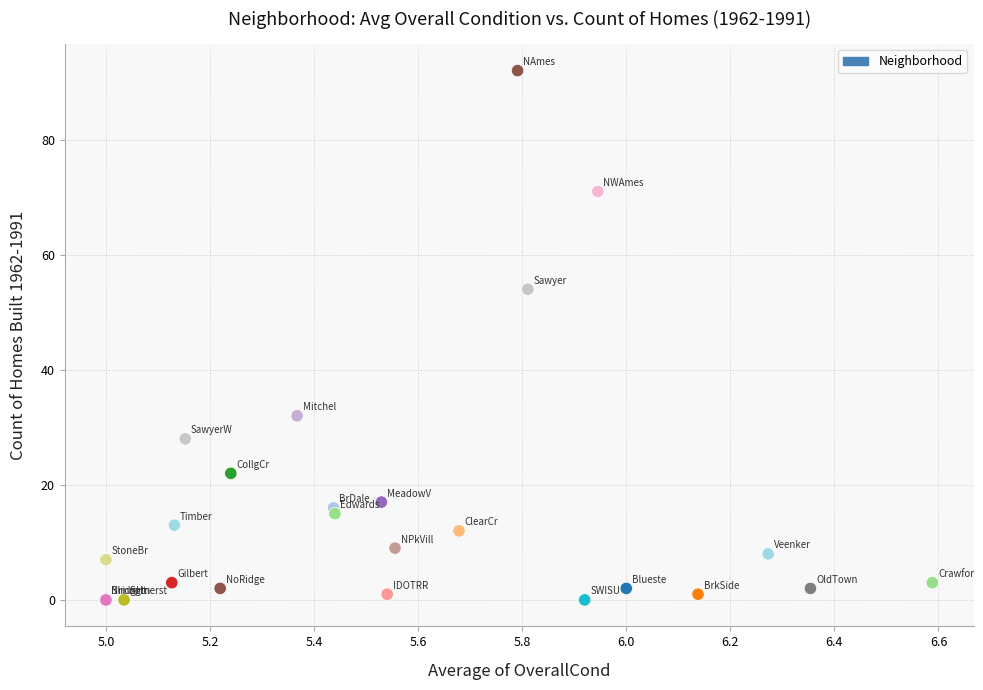

What Y value in the scatter plot is closest to 46?

54